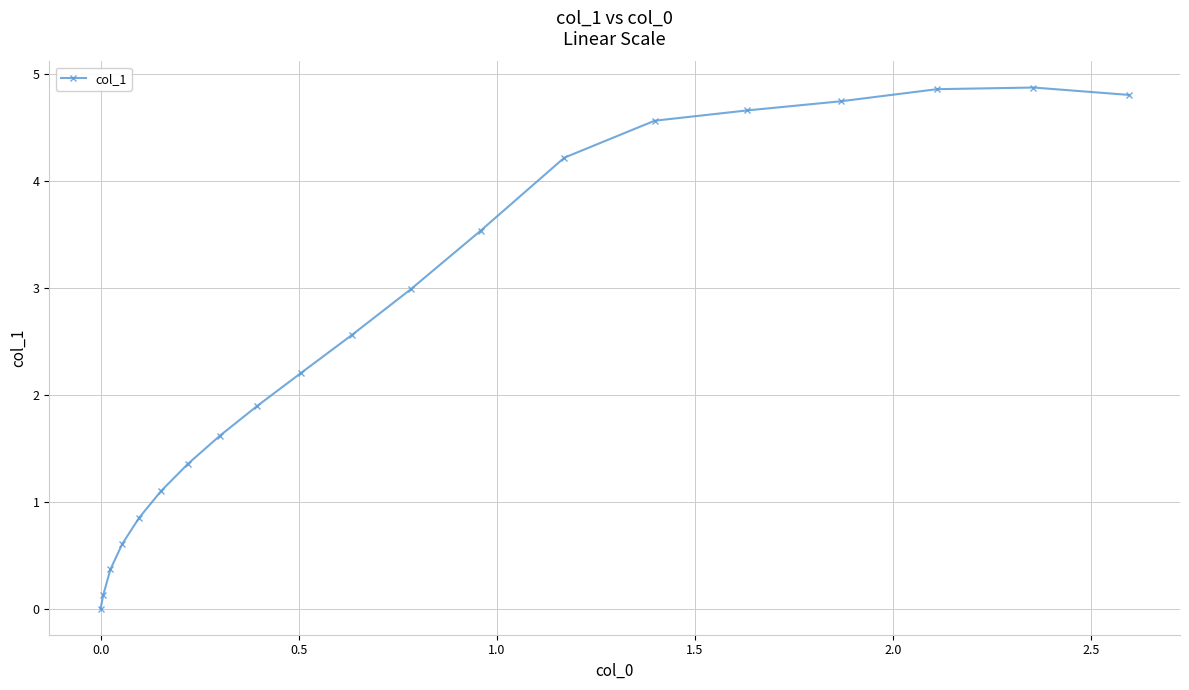

What is the value of the 15th point from the left?

4.6